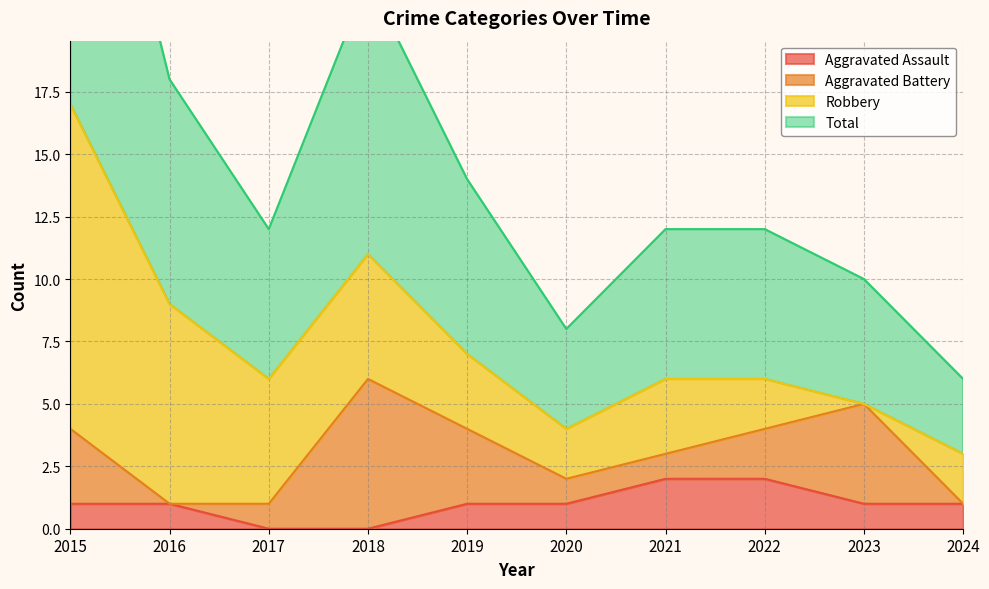

True or false: Total has more than 2 interior local peaks.

False